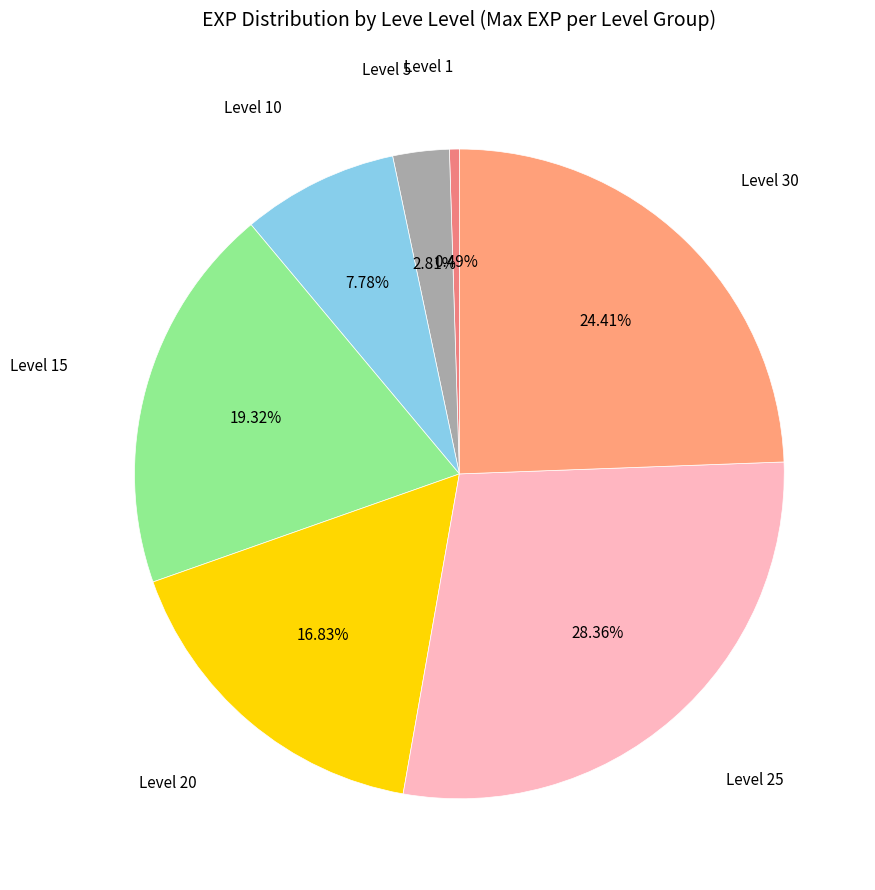

Count the number of slices in the pie.

7